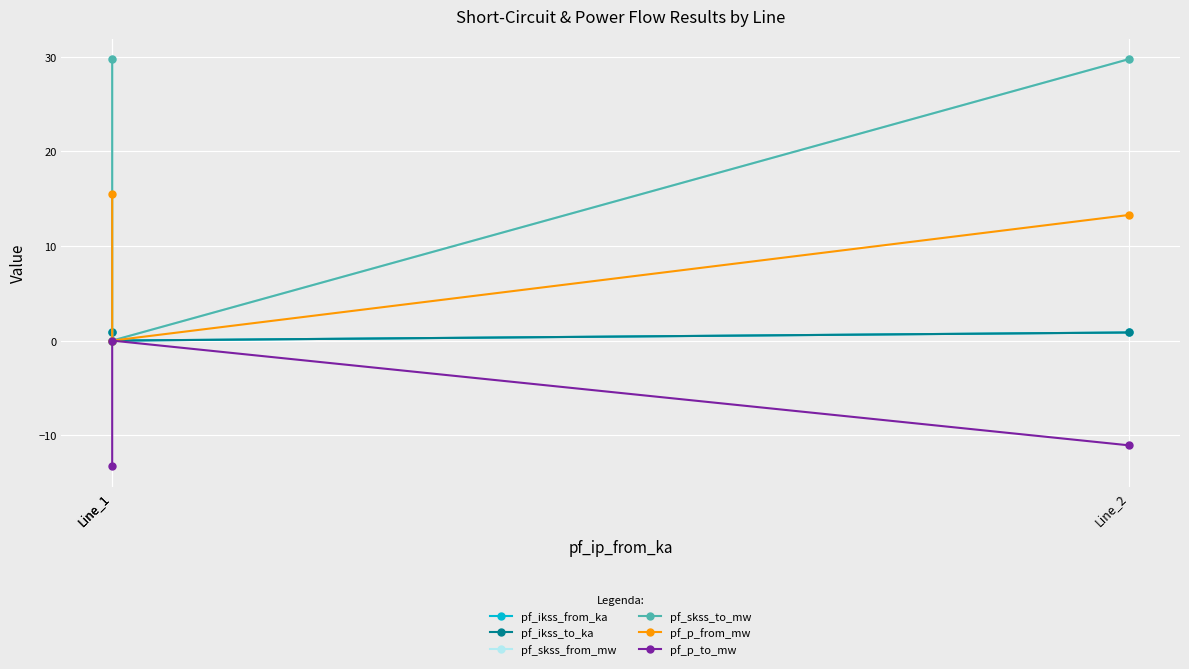

Between Line_1 and Line_1, which series saw the biggest shift?

pf_skss_from_mw